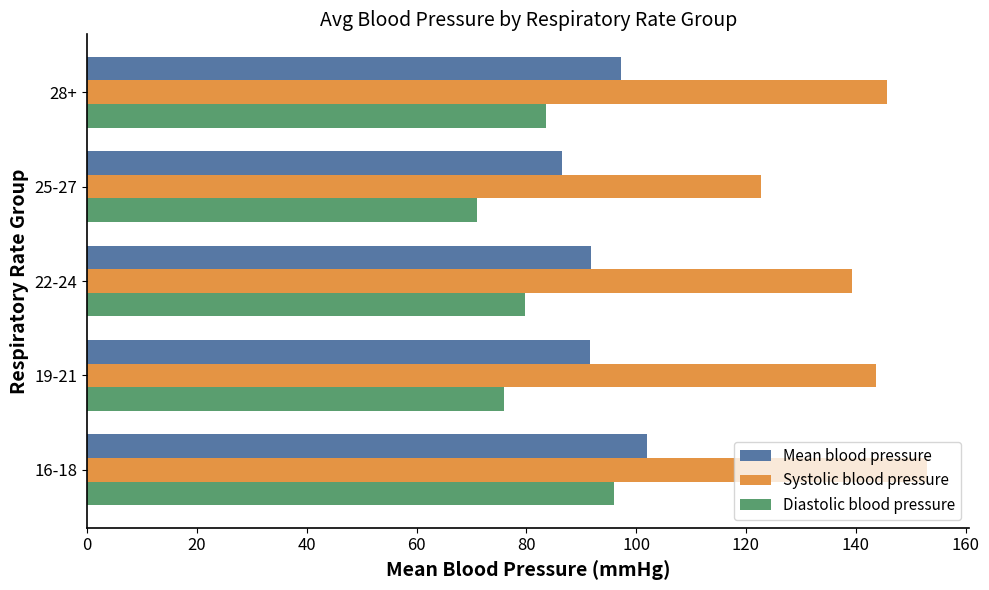

What is the difference between the second highest and minimum values in the Systolic blood pressure series?

23.0